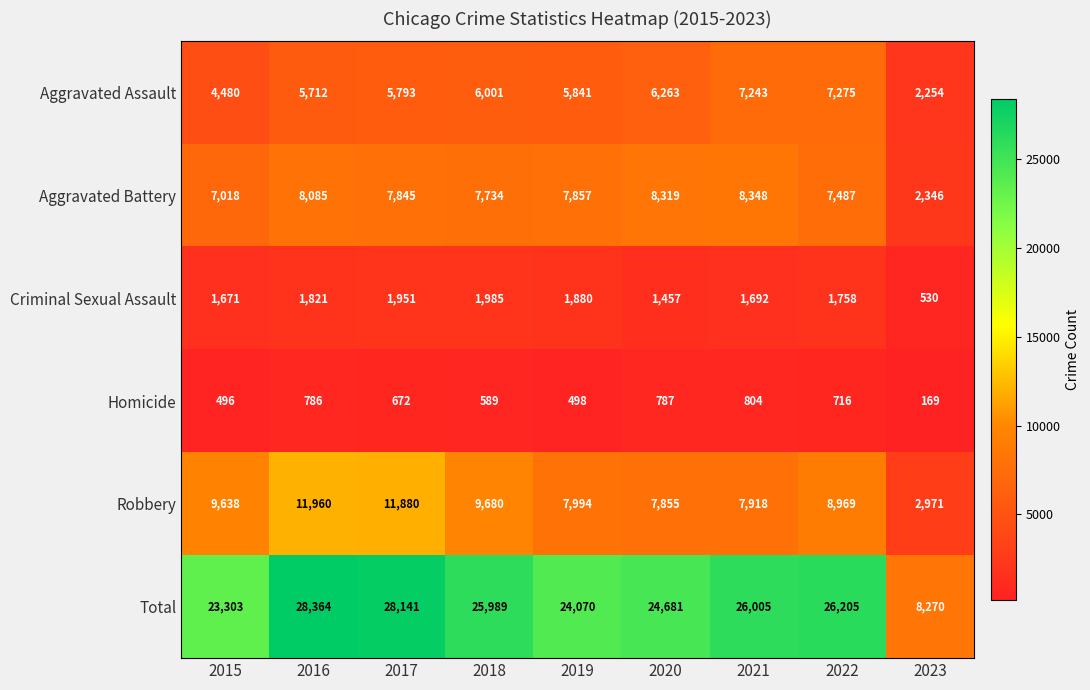

At how many categories does at least one series exceed 22518?

8